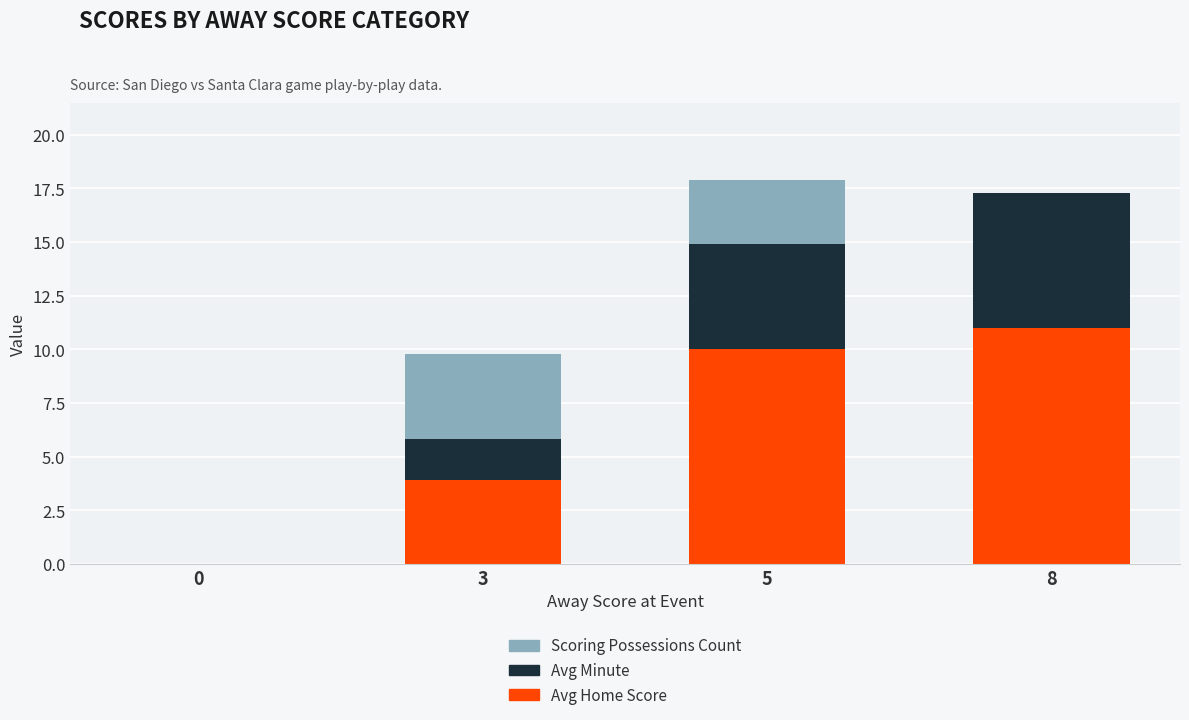

The Avg Home Score series shows 3.9 at 3. True or false?

True